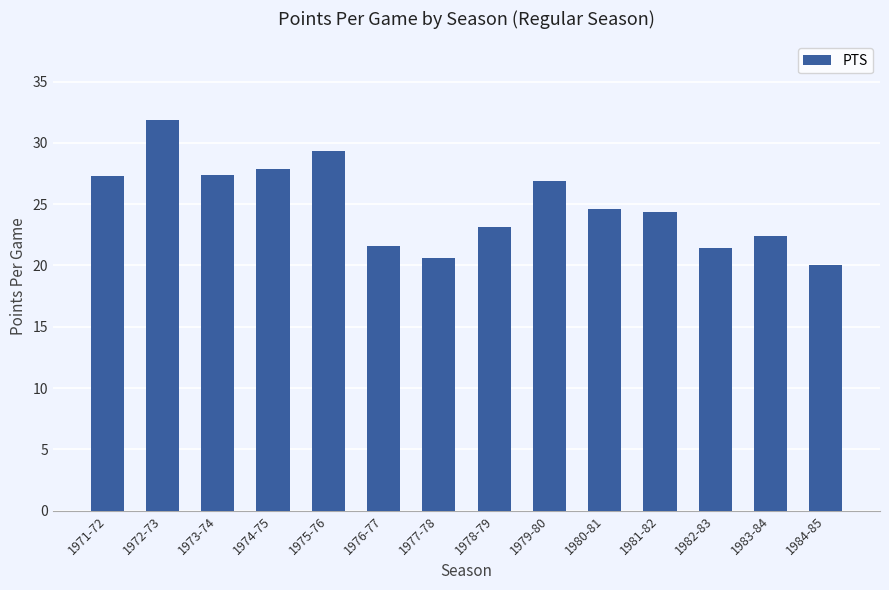

The chart shows a value of 9.3 at 1974-75. True or false?

False